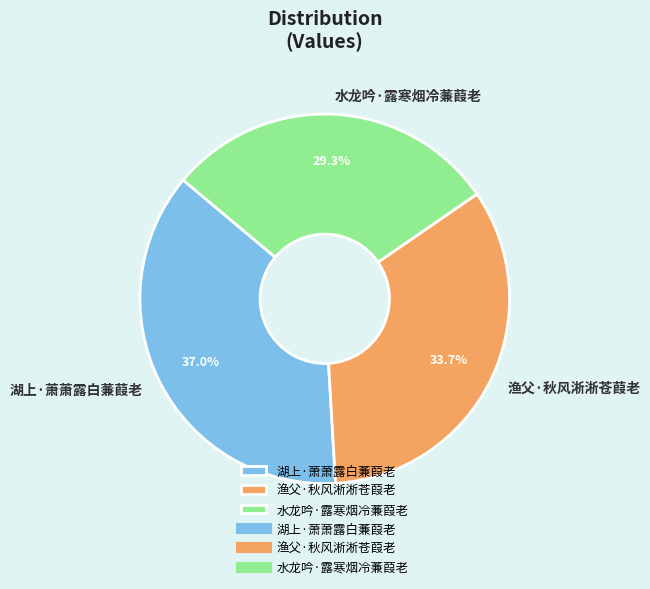

Does any single category account for the majority?

No